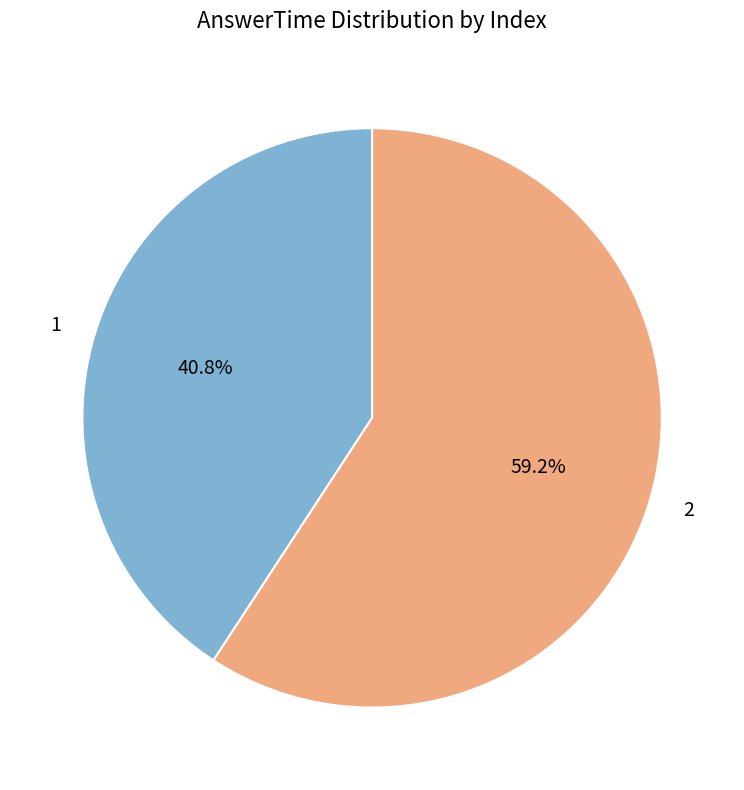

Which has a higher value, 1 or 2?

2